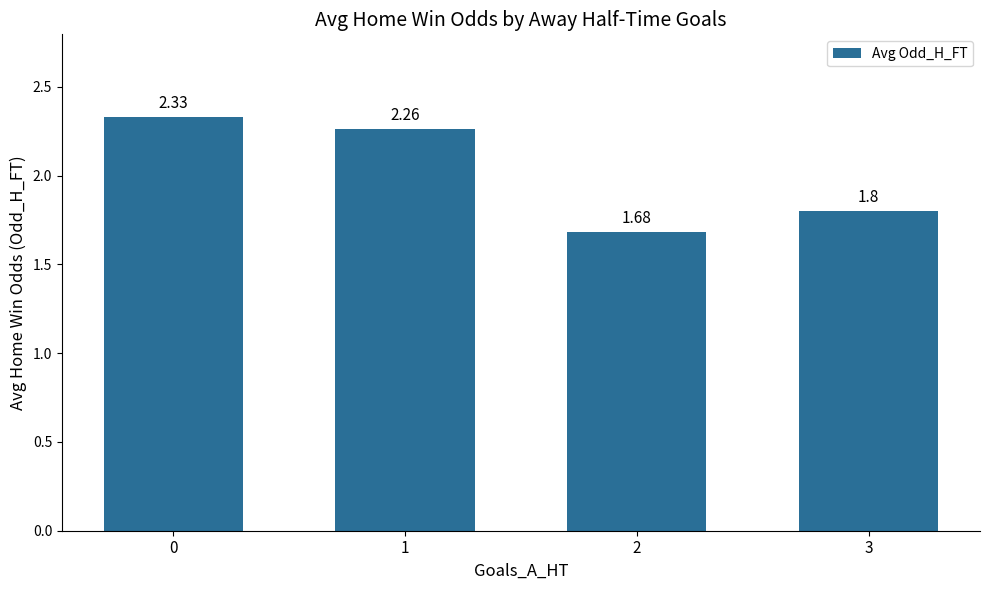

List the labels in order of value, largest first.

0, 1, 3, 2